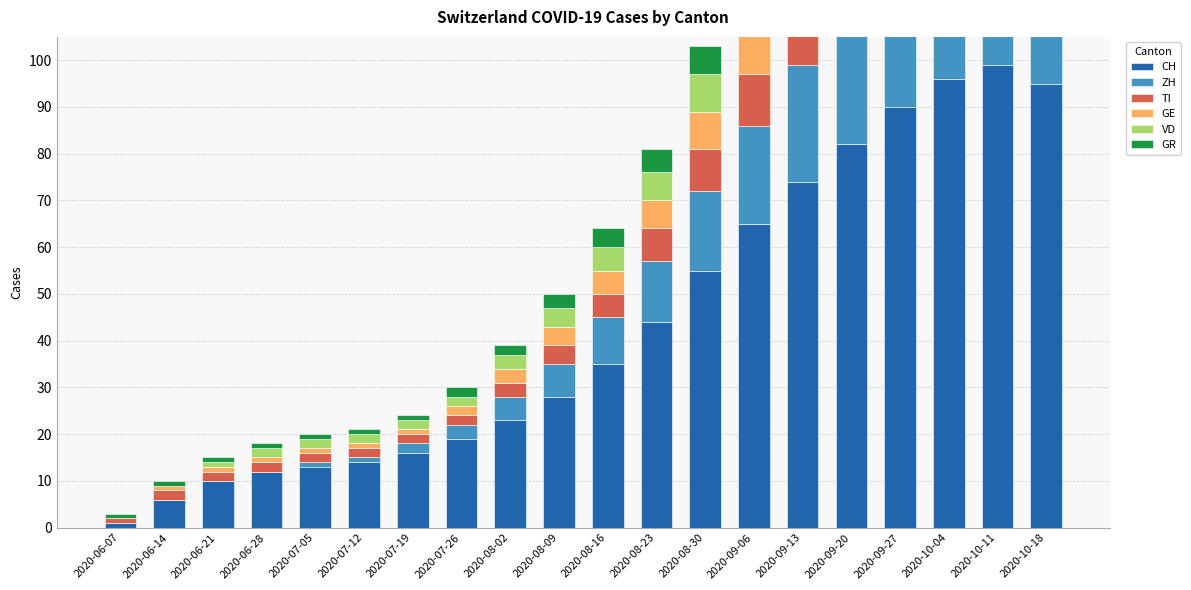

What is the value of the CH bar at the 1st from the left?

1